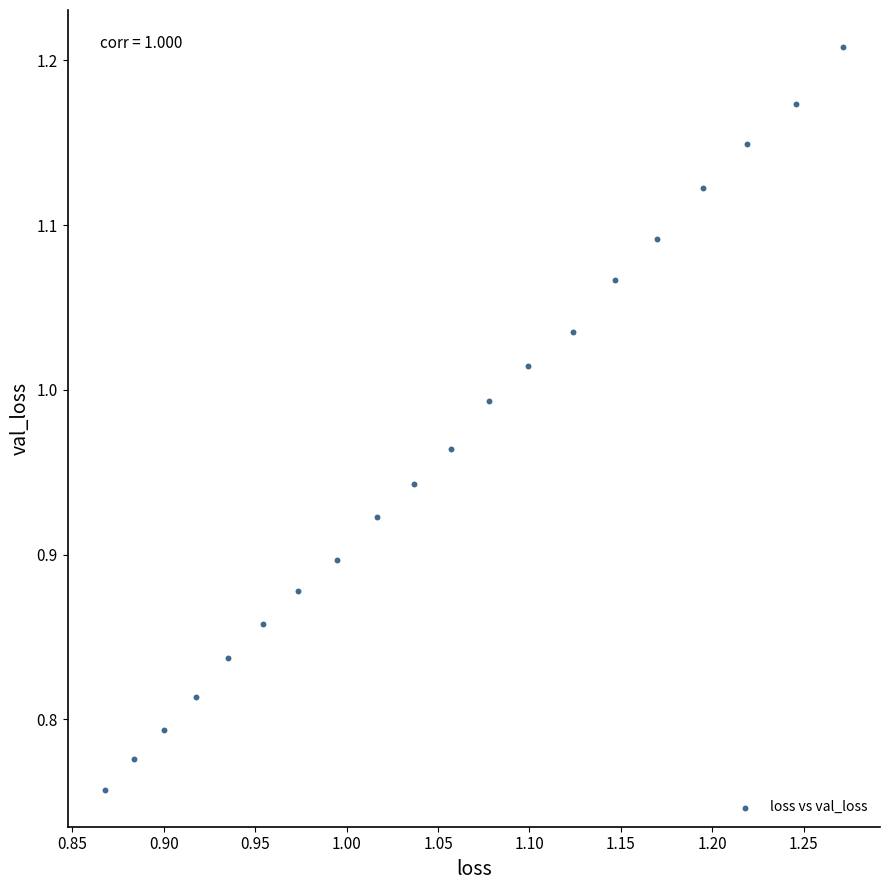

What is the range of X values (max minus min)?

0.4